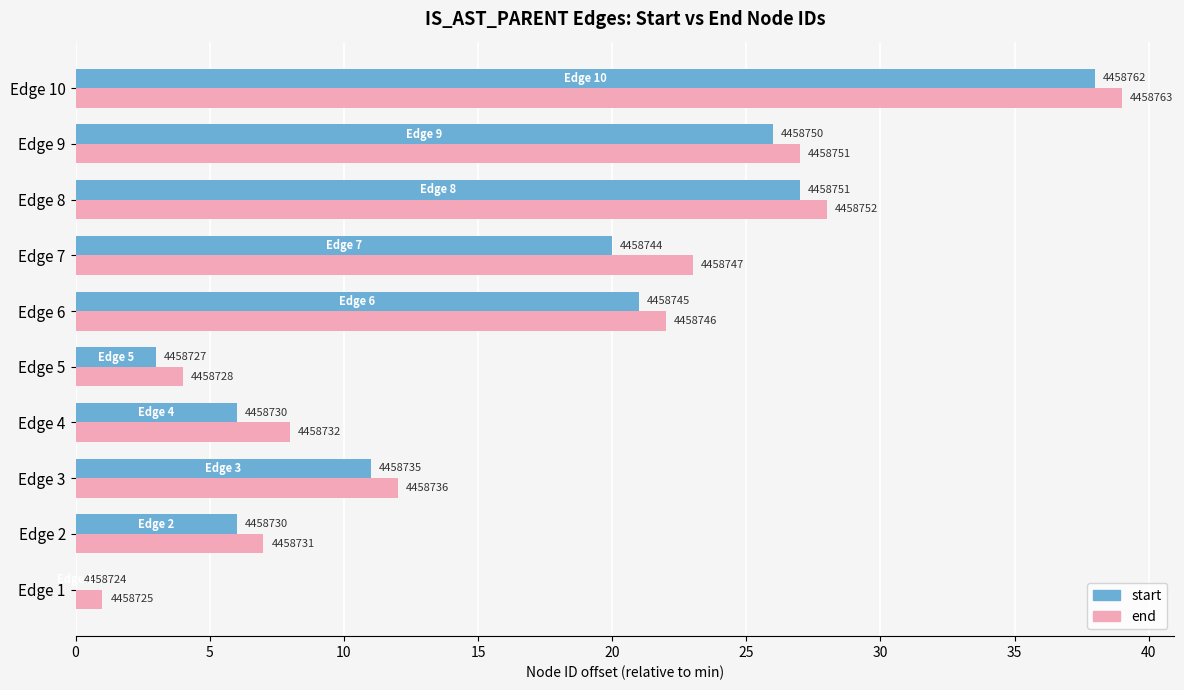

What are all the series names shown in the legend?

start, end